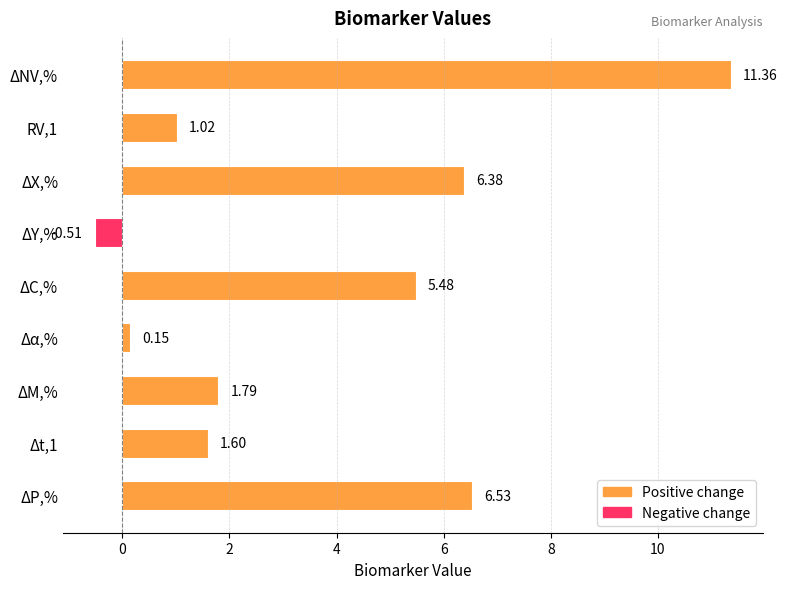

What is the average value?

3.8